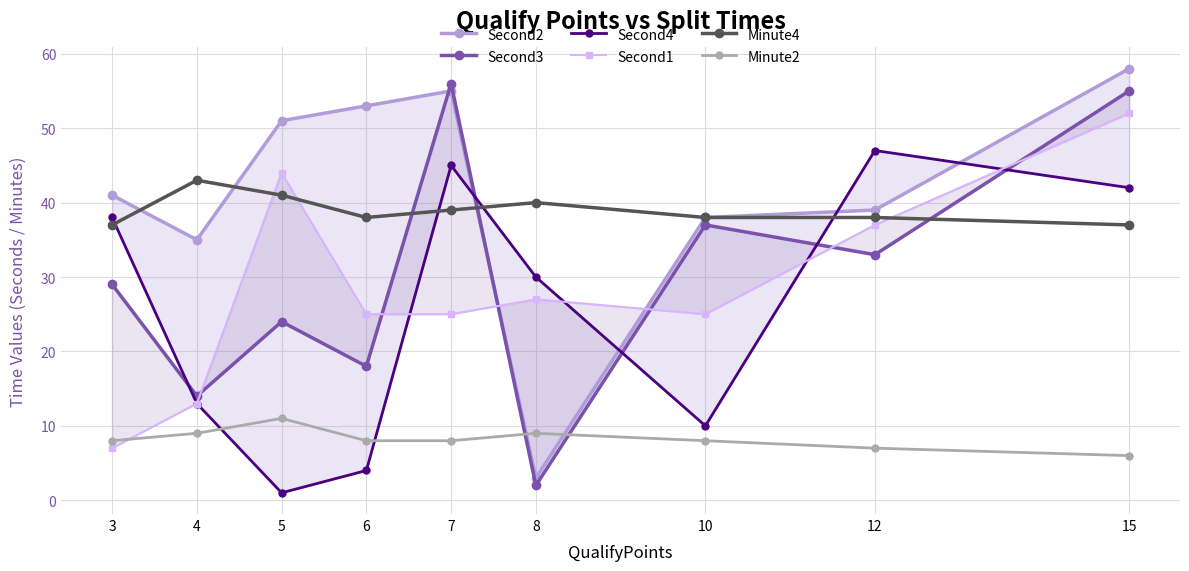

How many interior local peaks does the Second1 series have?

2